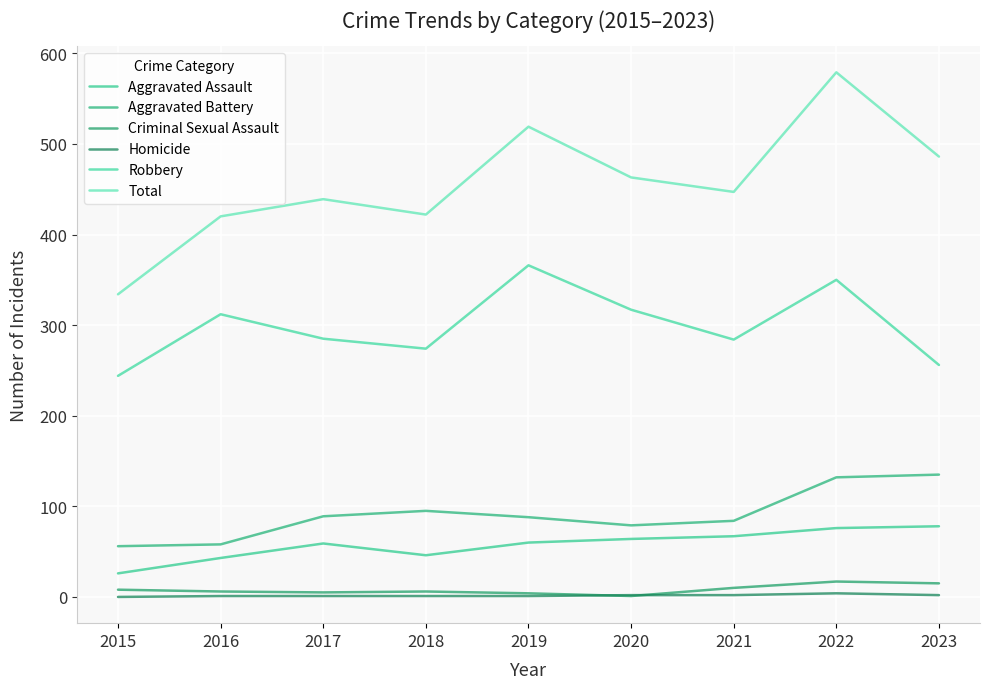

What is the maximum value shown in the chart?

579